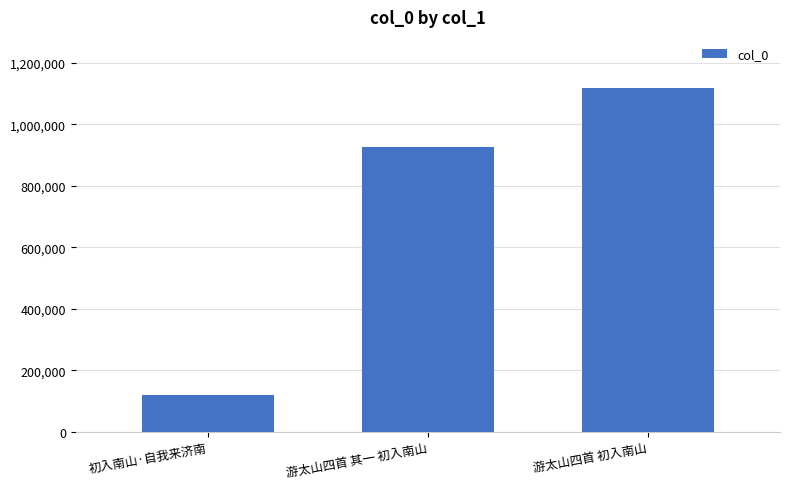

What is the ratio of the value at 游太山四首 其一 初入南山 to the value at 游太山四首 初入南山?

0.8